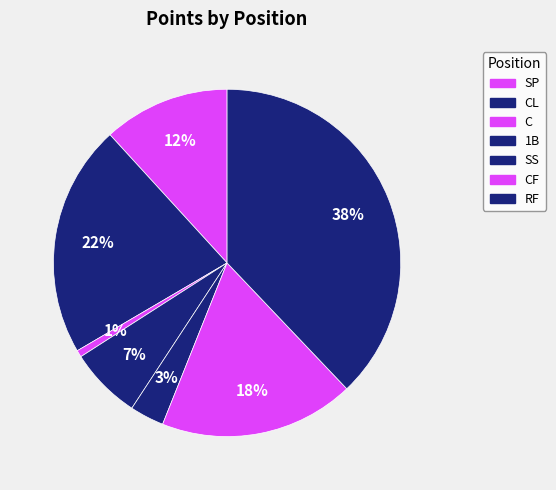

To the nearest percent, what is the difference between the C and RF slice percentages?

37%